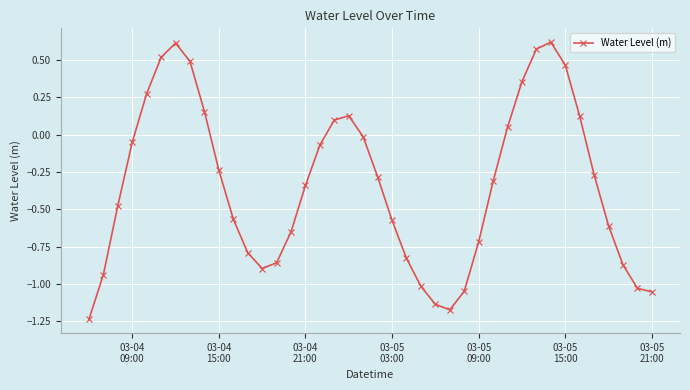

What is the difference between the maximum and second lowest values?

1.8